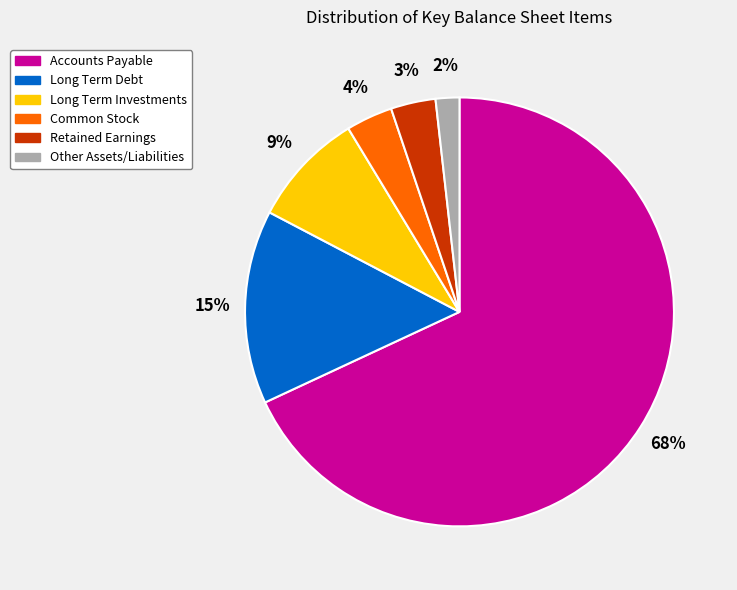

Between Retained Earnings and Accounts Payable, which is larger?

Accounts Payable